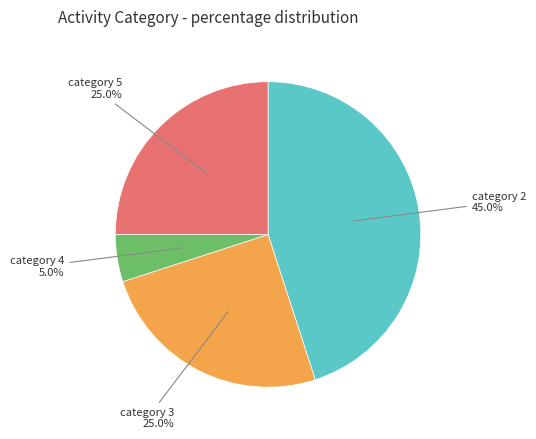

How many segments does this pie chart have?

4